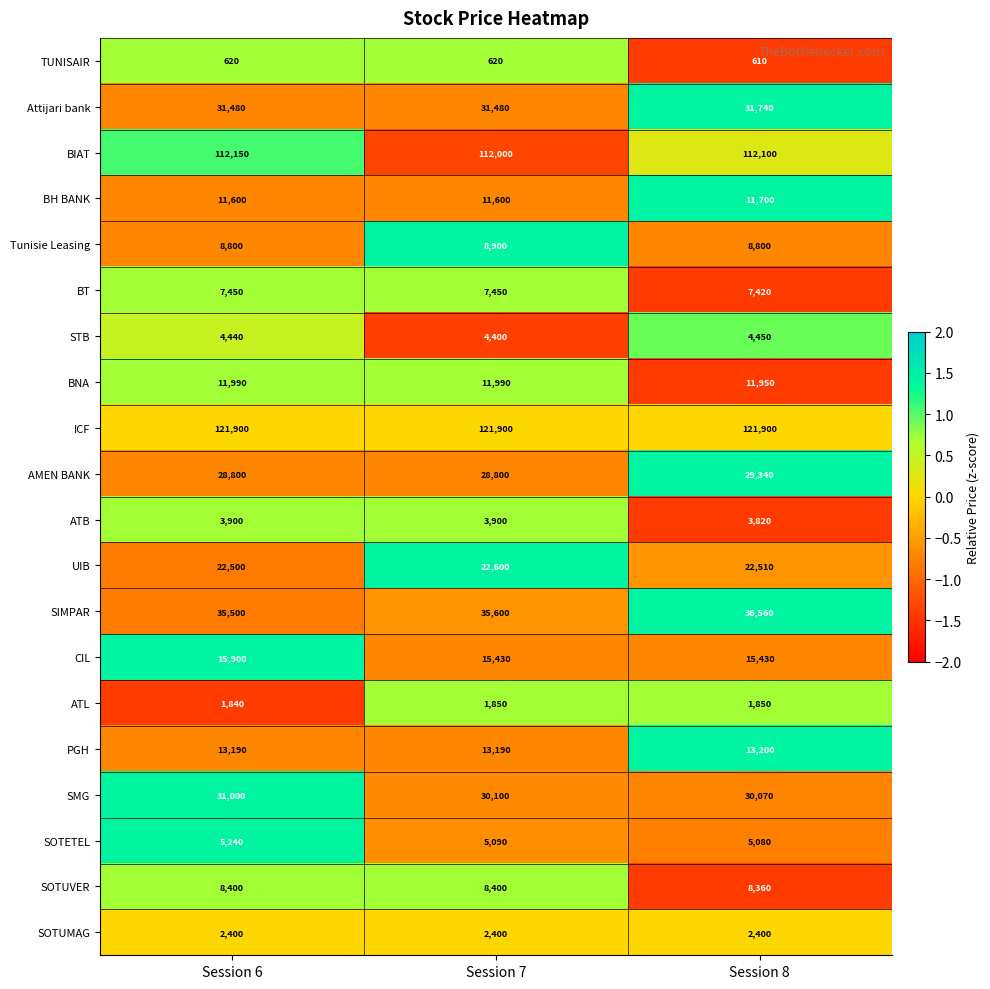

How many series are shown in this chart?

20